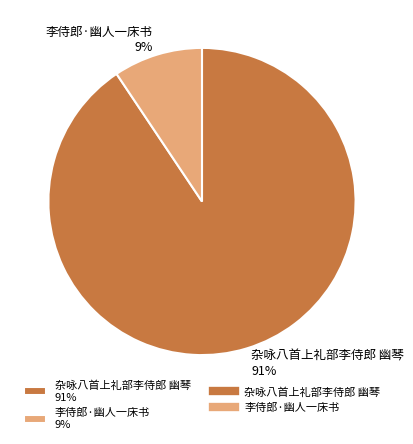

To the nearest percent, what is the combined percentage of 李侍郎·幽人一床书 and 杂咏八首上礼部李侍郎 幽琴?

100%